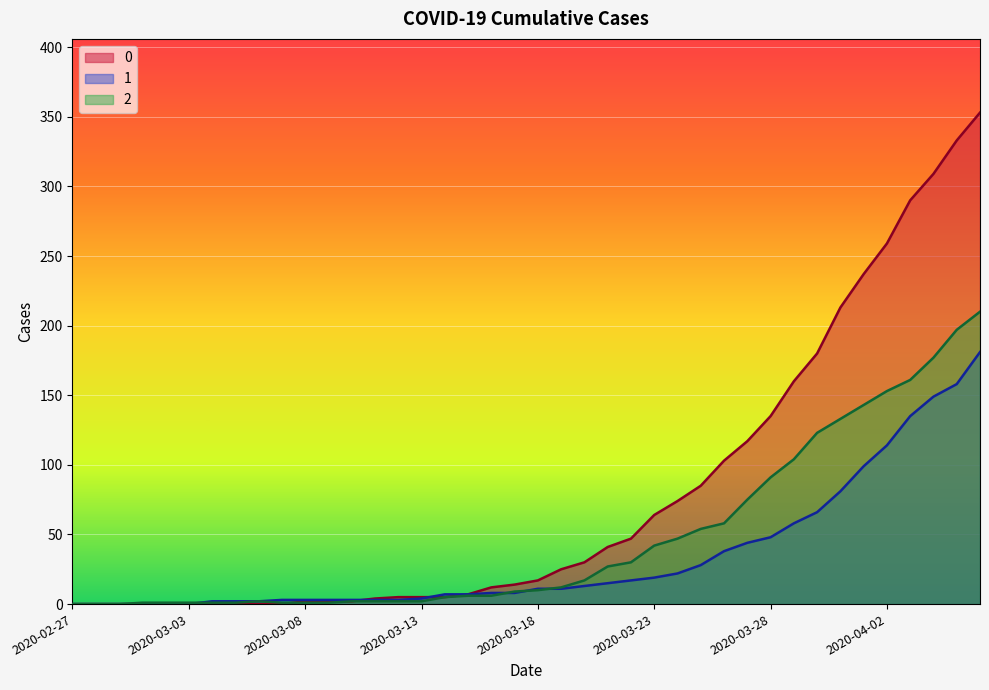

Rank the series by their average value, from highest to lowest.

0, 2, 1